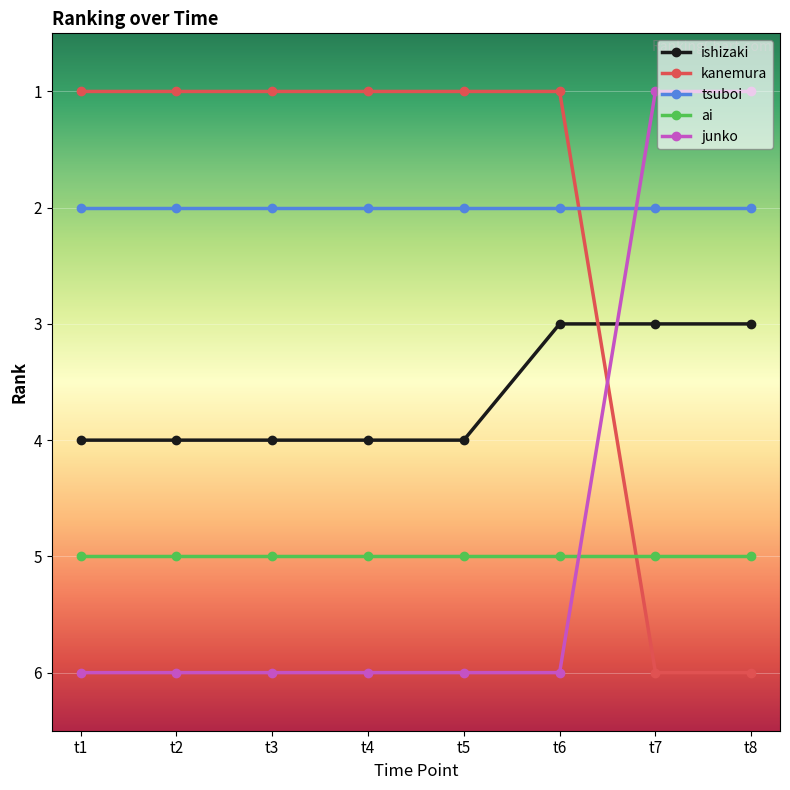

At t1, list the series in order from smallest to largest.

kanemura, tsuboi, ishizaki, ai, junko